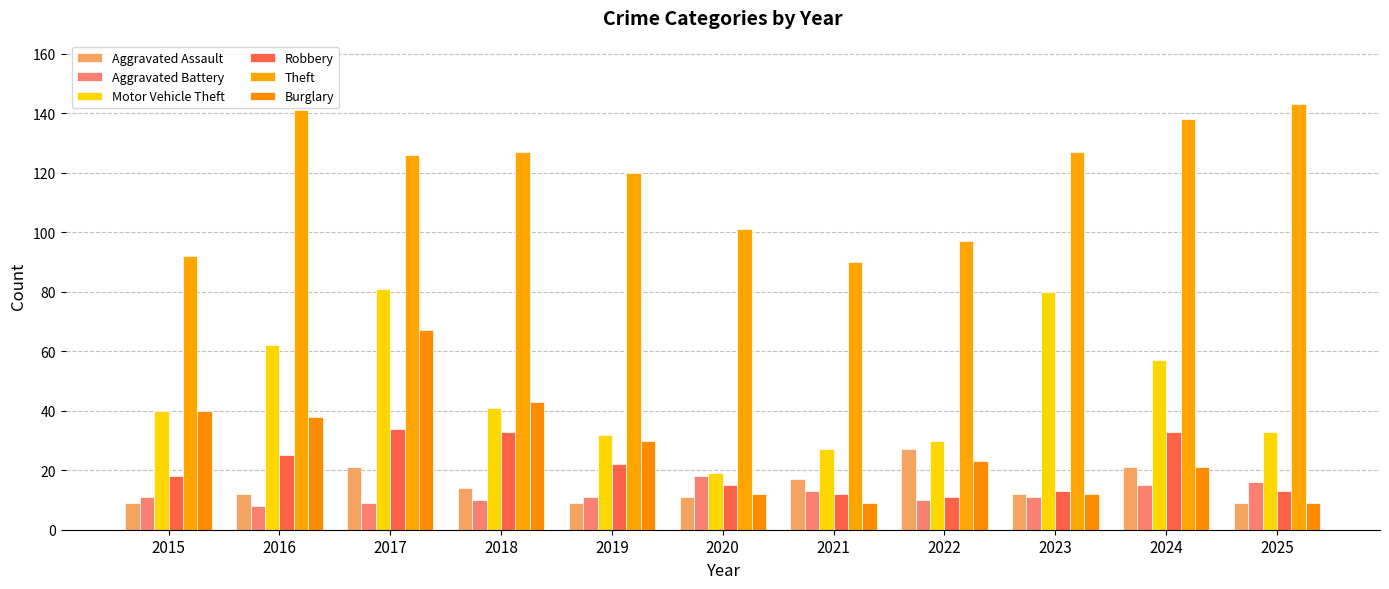

How many values in the Theft series are below 126?

5